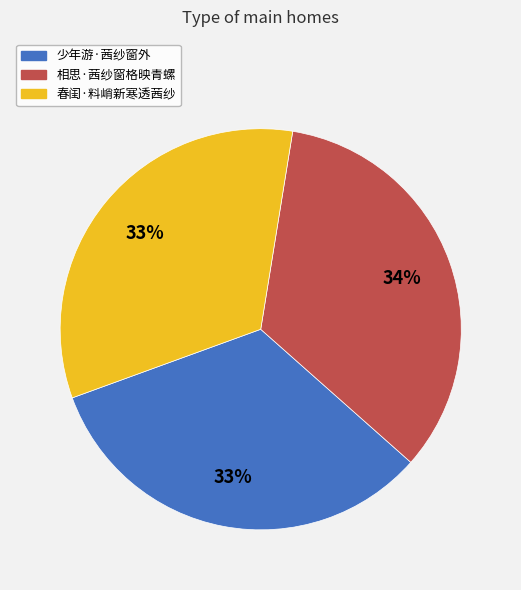

What is the ratio of the value at 少年游·茜纱窗外 to the value at 相思·茜纱窗格映青螺?

1.0